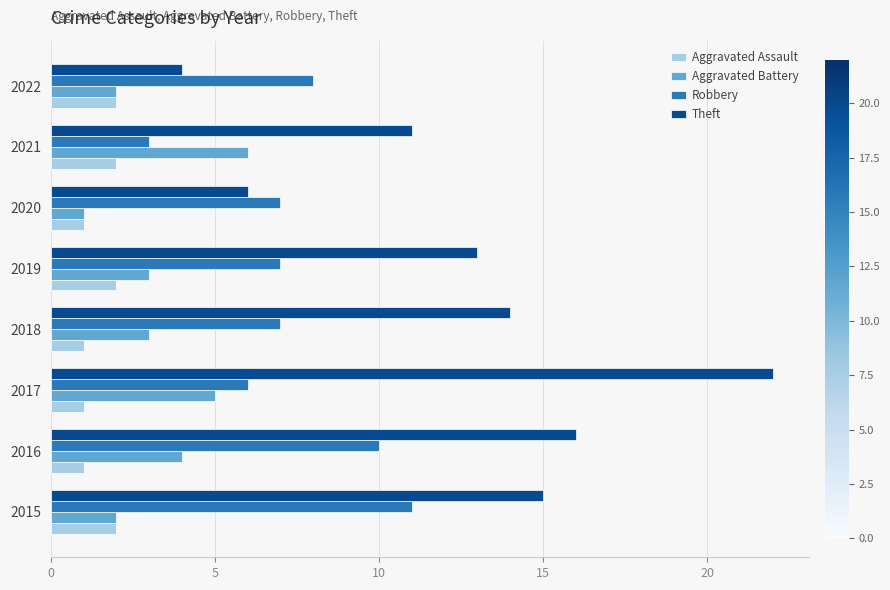

What is the sum of all Theft values?

101